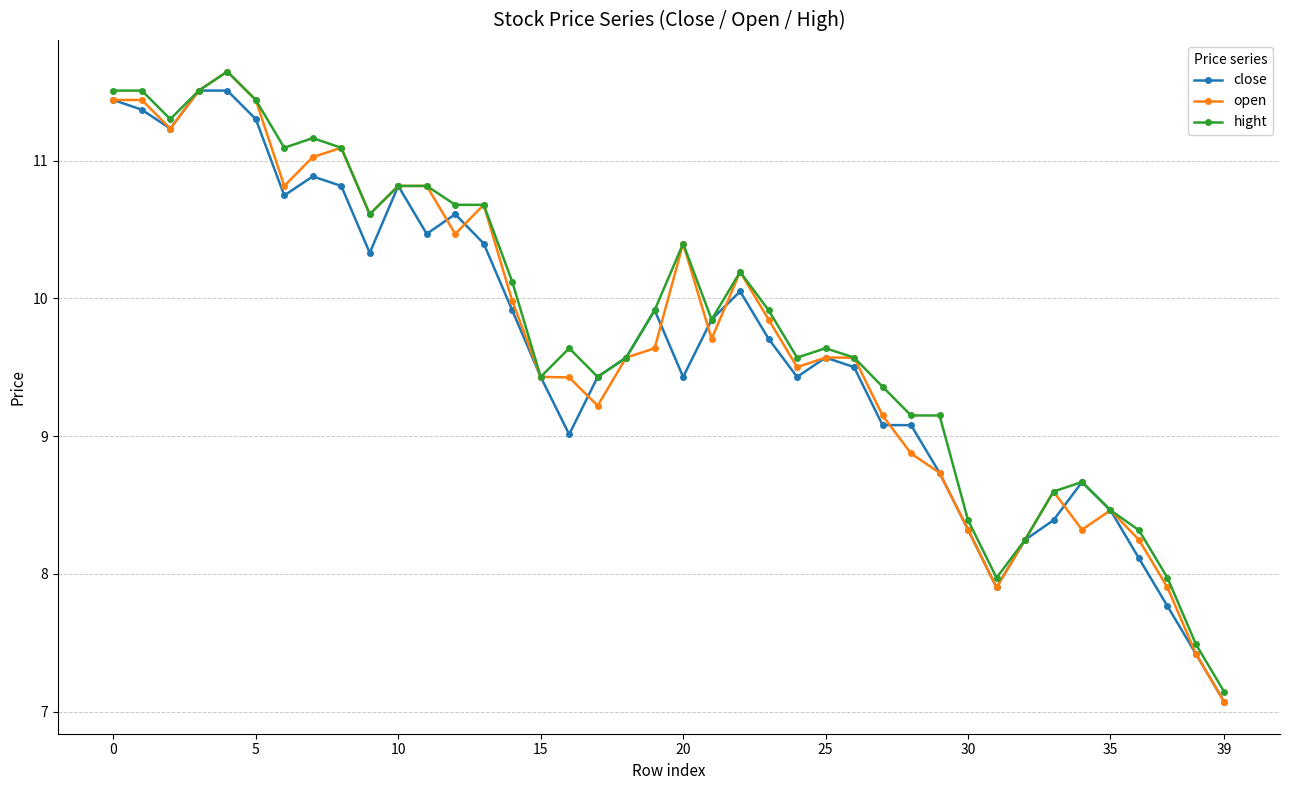

True or false: close has more than 1 interior local peaks.

True